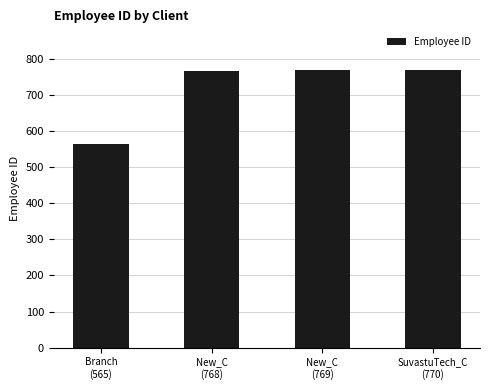

What is the value of the 1st bar from the left?

565